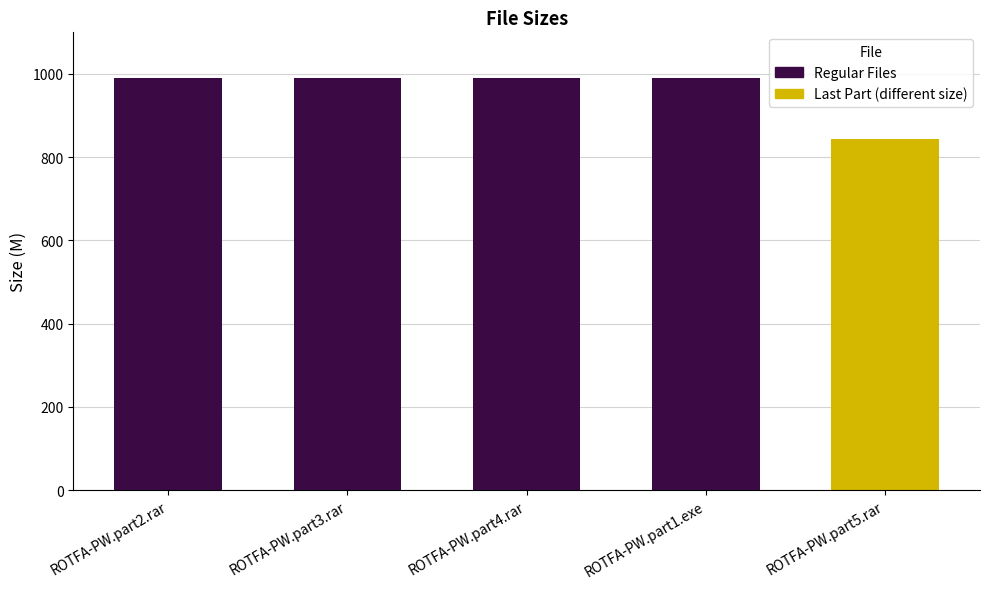

What is the difference between the maximum and minimum values?

146.1